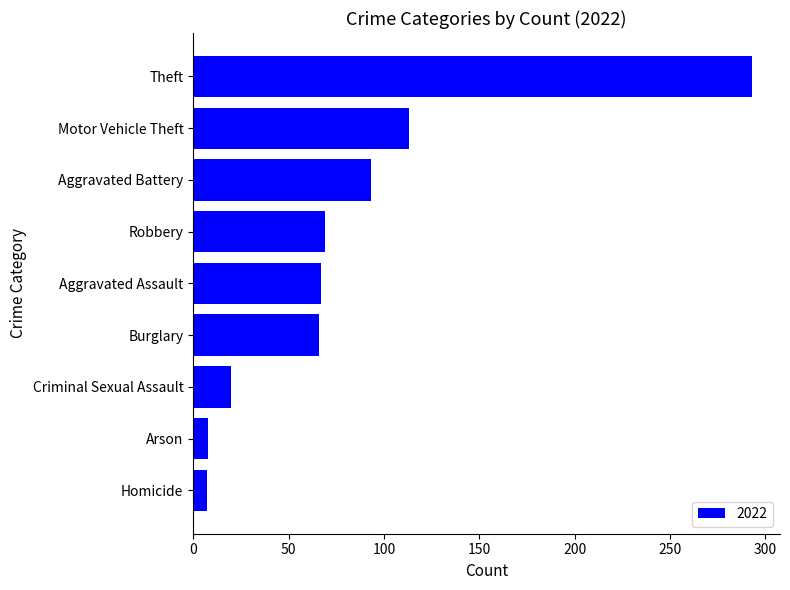

Which has a higher value, Robbery or Criminal Sexual Assault?

Robbery